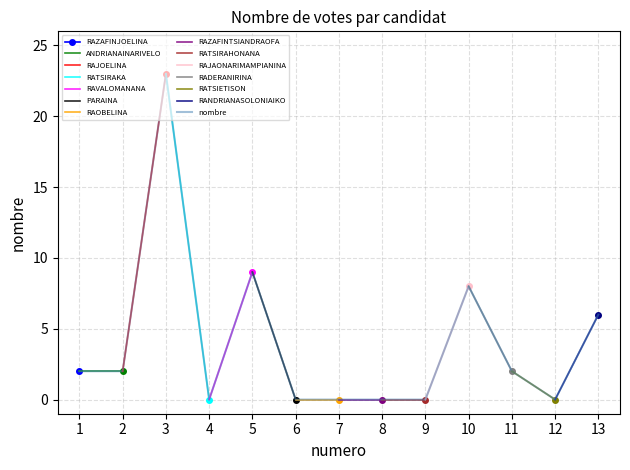

How many interior local valleys (lower than both neighbors) does the data have?

2